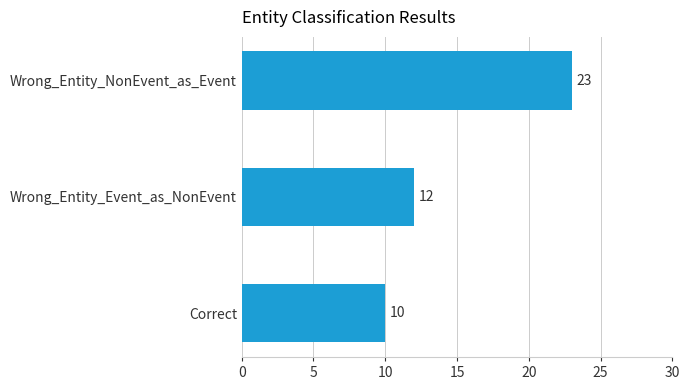

Between Wrong_Entity_NonEvent_as_Event and Wrong_Entity_Event_as_NonEvent, which is larger?

Wrong_Entity_NonEvent_as_Event